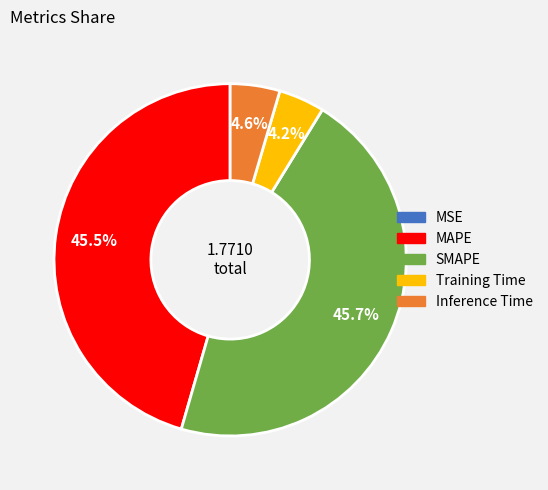

To the nearest percent, what is the average slice percentage?

20%